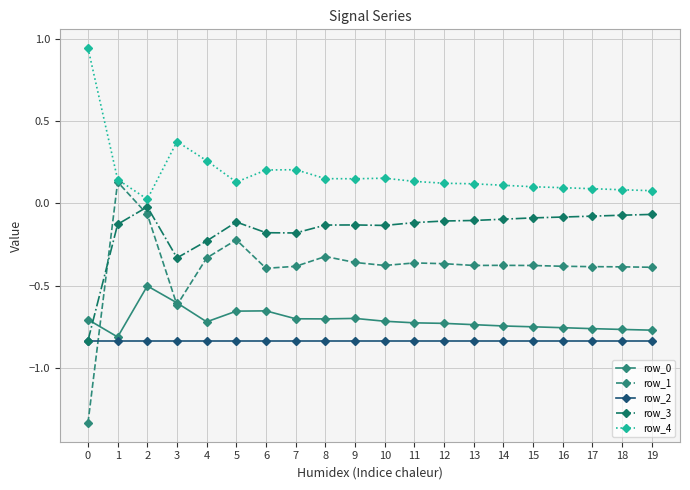

What is the spread (max minus min) of values at 12?

1.0